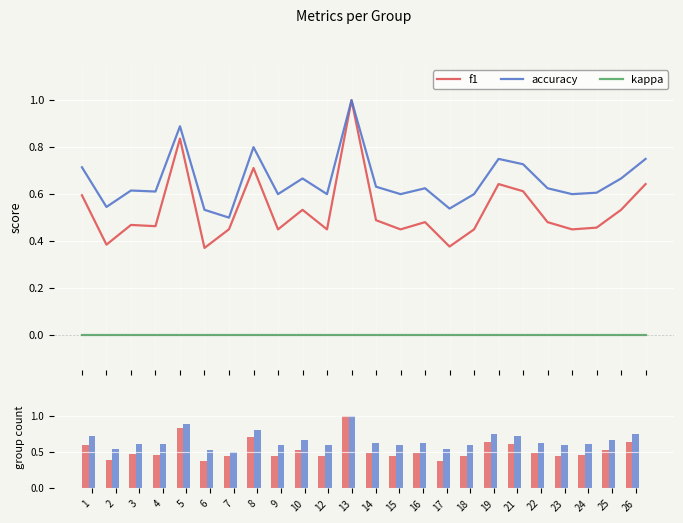

What is the value of the f1 bar at the 24th from the left?

0.6